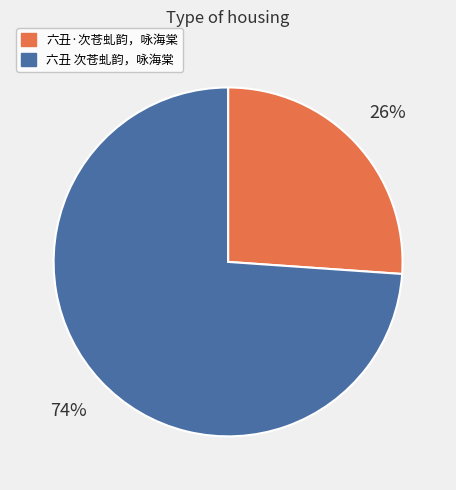

Between 六丑 次苍虬韵，咏海棠 and 六丑·次苍虬韵，咏海棠, which is larger?

六丑 次苍虬韵，咏海棠